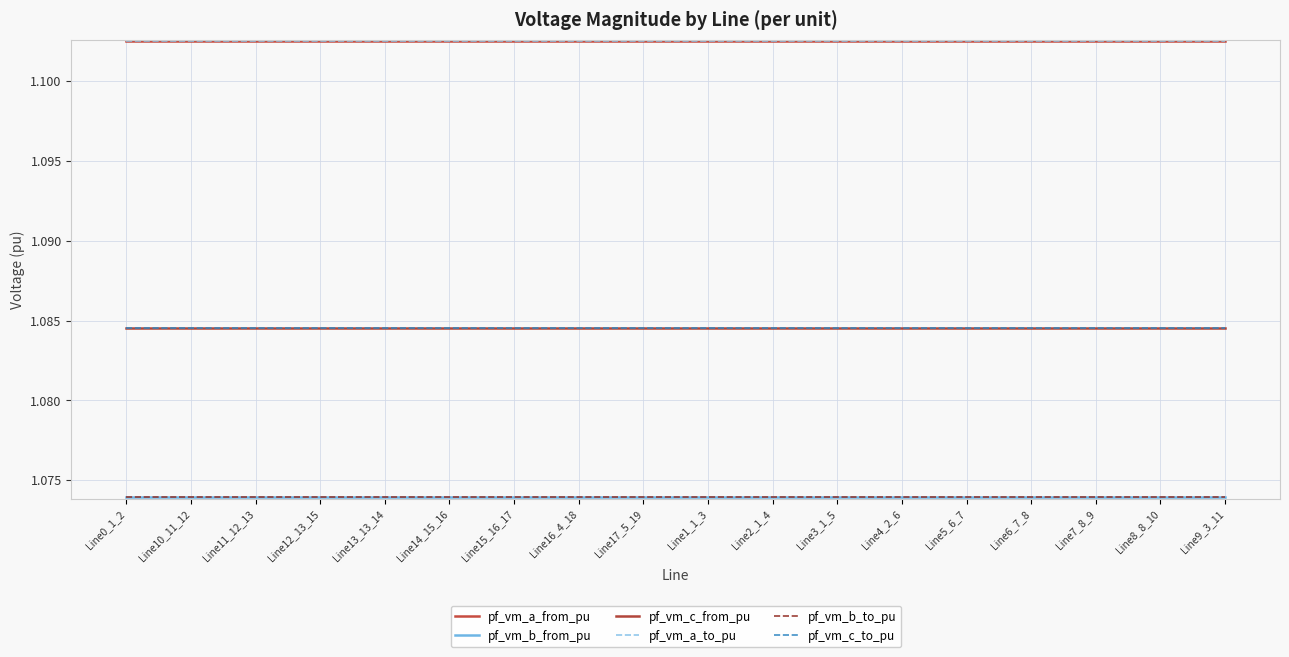

Rank the categories by pf_vm_c_to_pu value from highest to lowest.

Line15_16_17, Line14_15_16, Line13_13_14, Line12_13_15, Line11_12_13, Line7_8_9, Line8_8_10, Line6_7_8, Line10_11_12, Line5_6_7, Line9_3_11, Line4_2_6, Line1_1_3, Line0_1_2, Line16_4_18, Line17_5_19, Line2_1_4, Line3_1_5